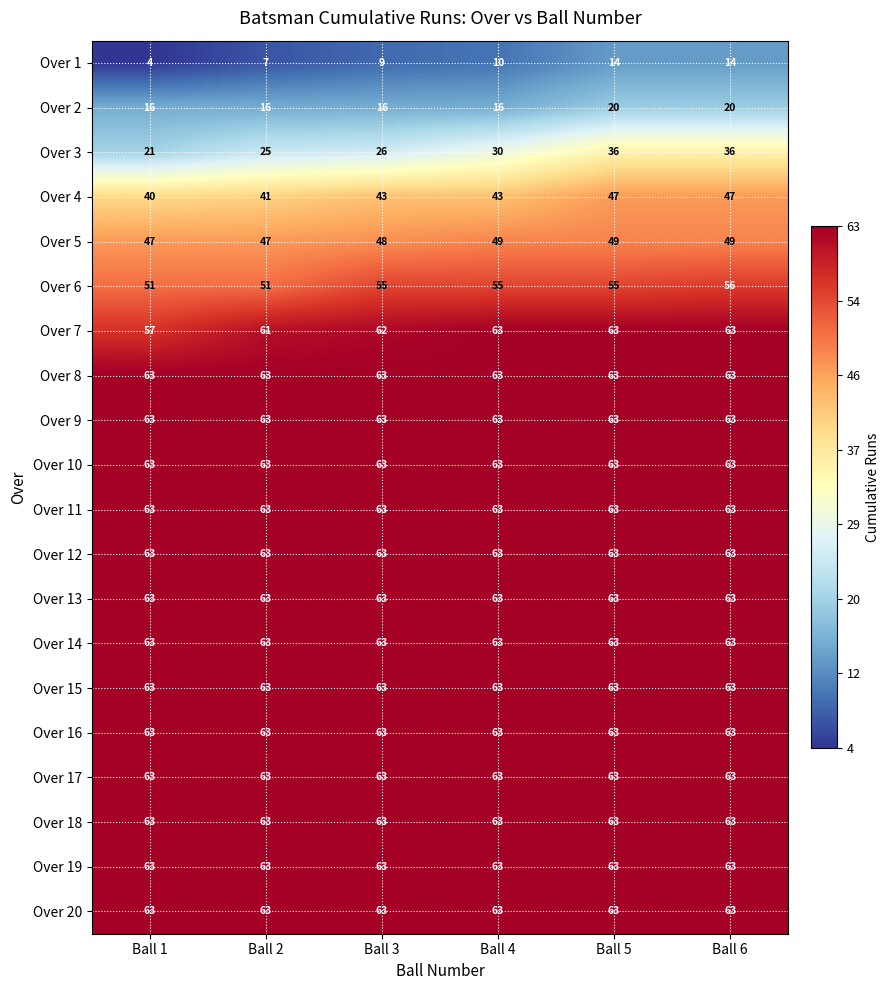

What is the difference between the Over 3 values at Ball 2 and Ball 6?

11